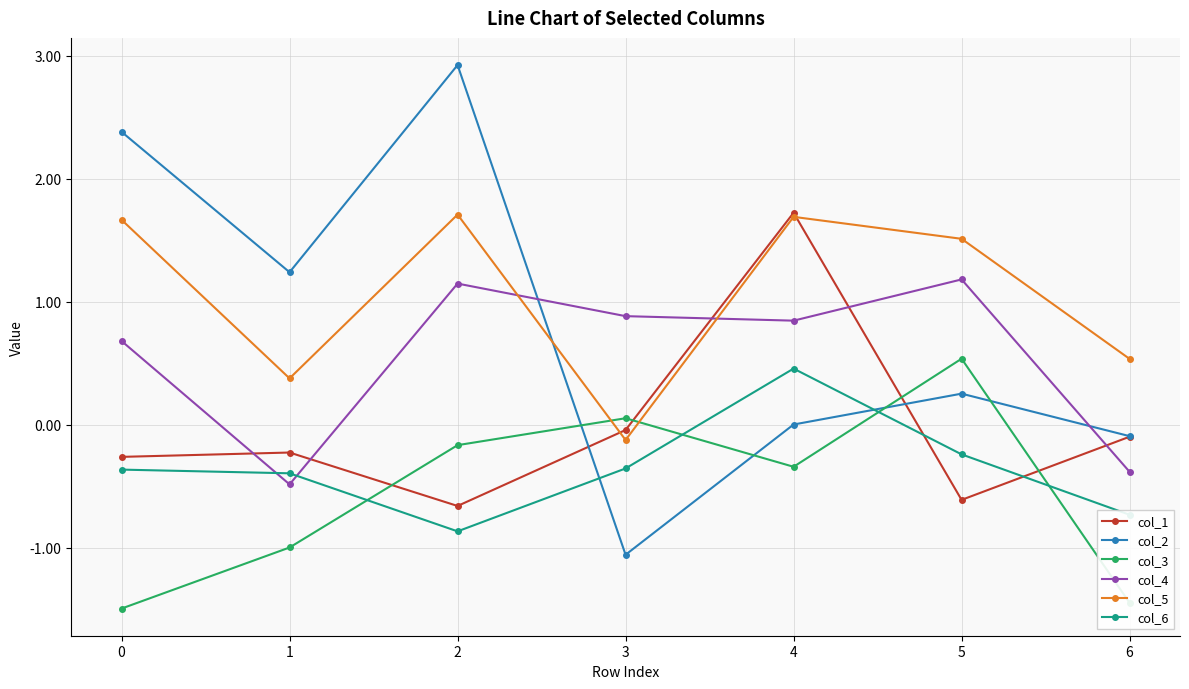

Which series has the largest range (max minus min)?

col_2